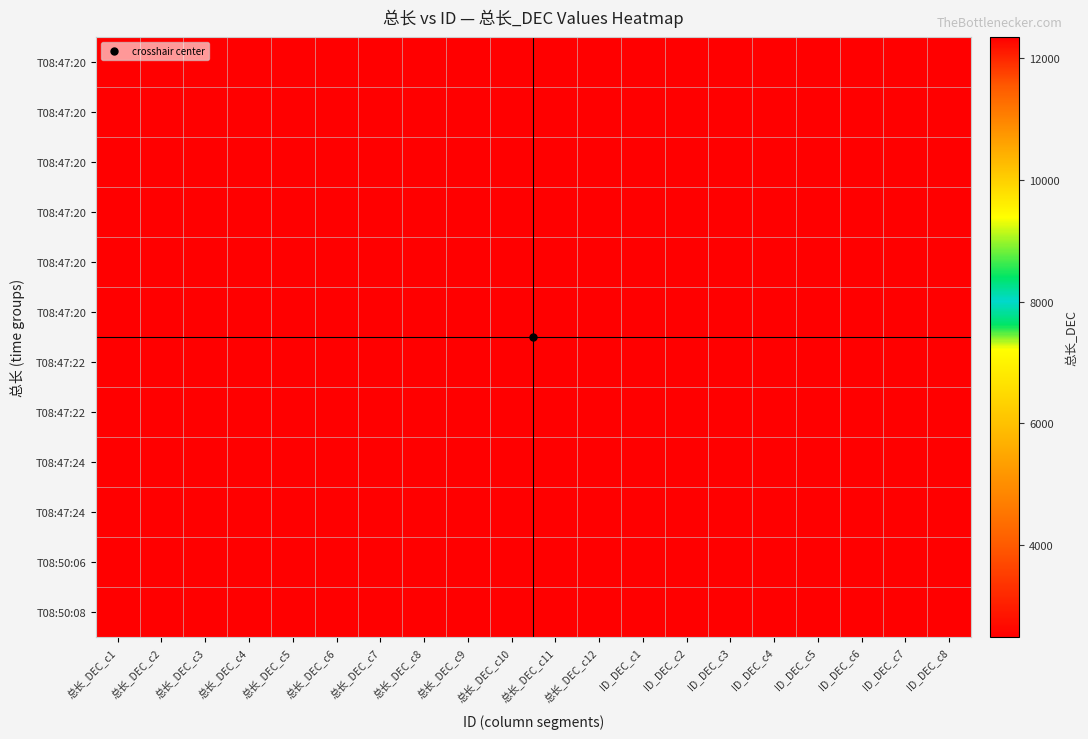

Between ID_DEC_c2 and ID_DEC_c5, which is larger?

ID_DEC_c2